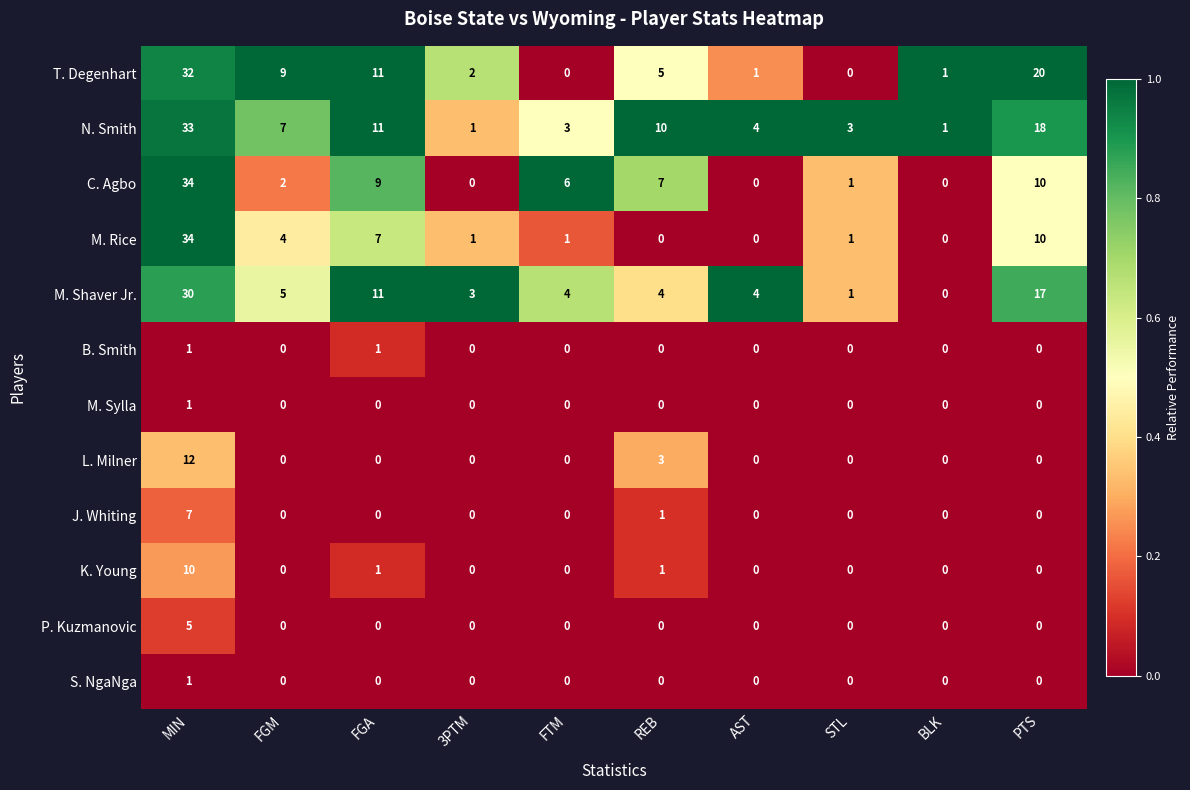

The P. Kuzmanovic series shows -3 at STL. True or false?

False